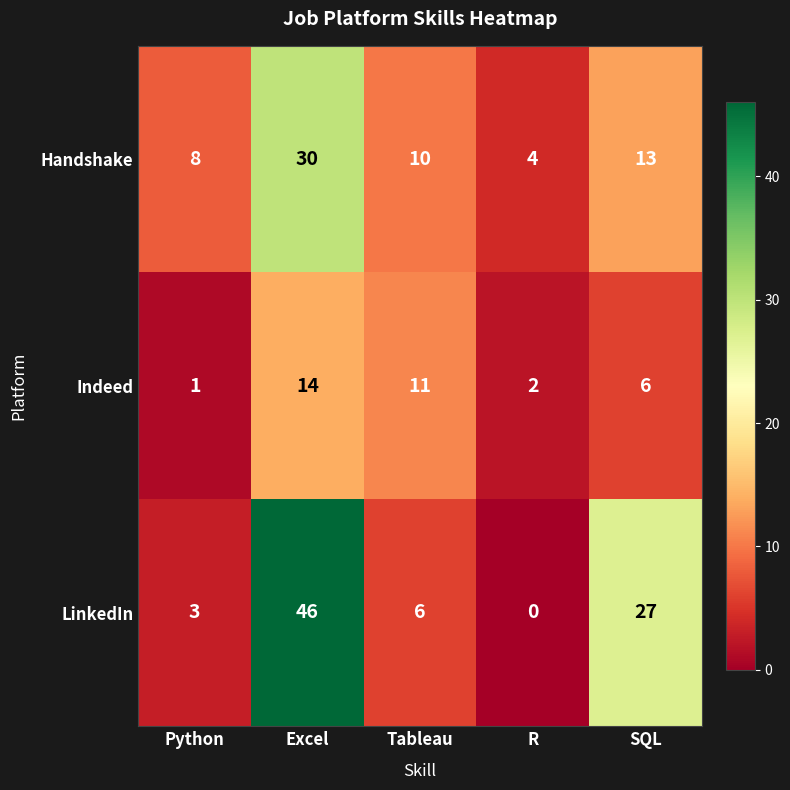

Which series has the largest range (max minus min)?

LinkedIn